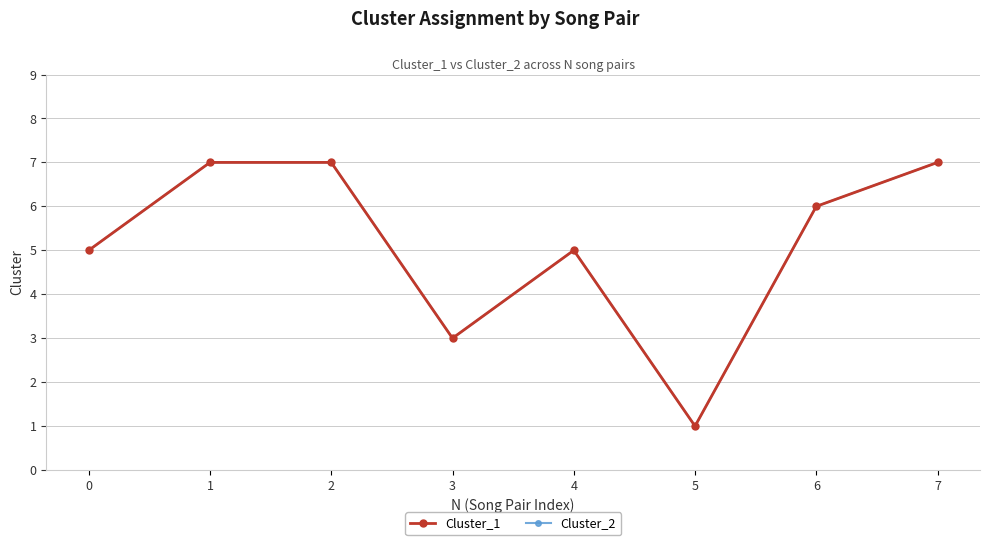

Is this an area chart (filled region under the line)?

No